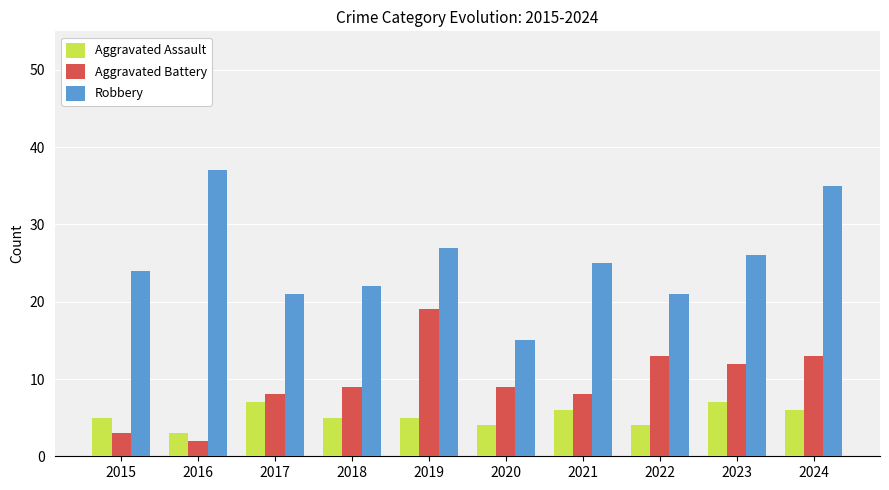

What are all the series names shown in the legend?

Aggravated Assault, Aggravated Battery, Robbery